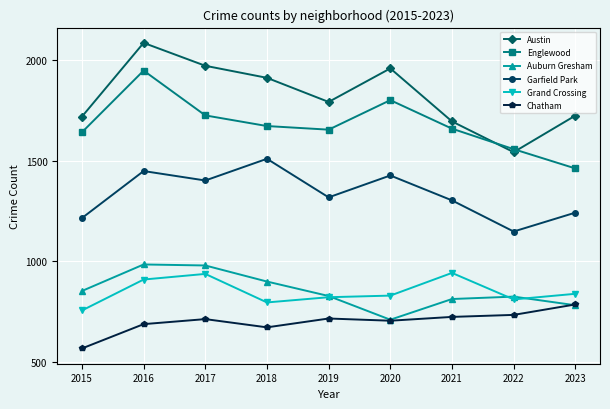

What is the value of the Austin point at the 2nd from the left?

2086